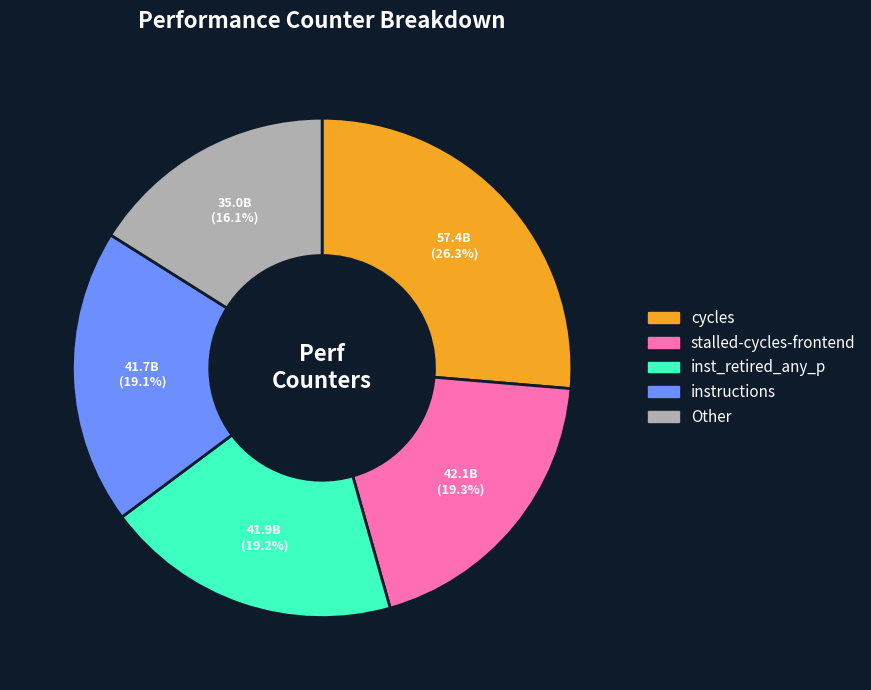

Is there a majority slice in this chart?

No